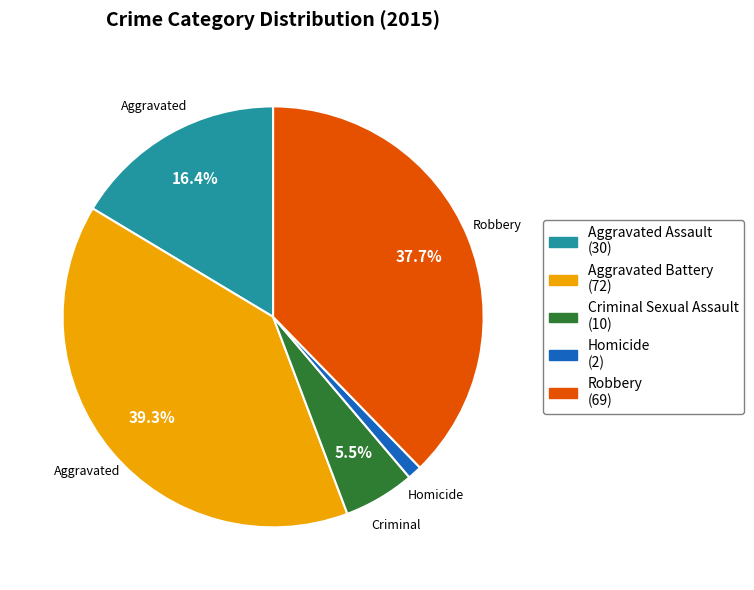

To the nearest percent, what is the combined percentage of Criminal Sexual Assault and Robbery?

43%